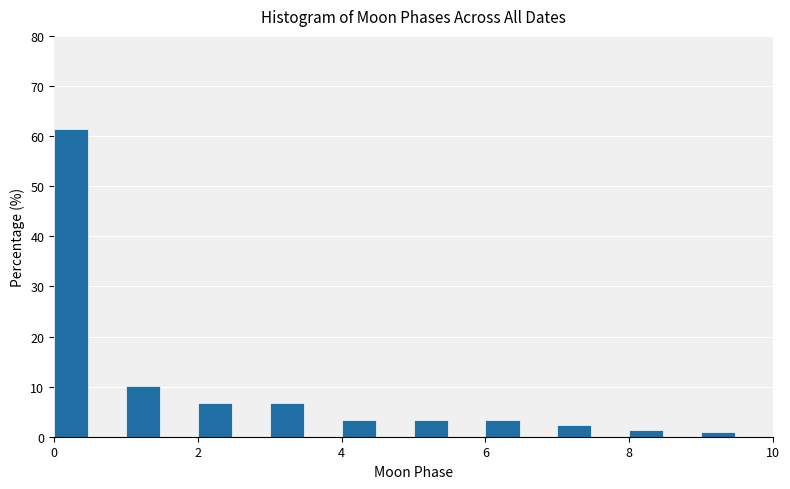

Read against the x-axis, roughly where is the centre of the tallest bar?

0.2